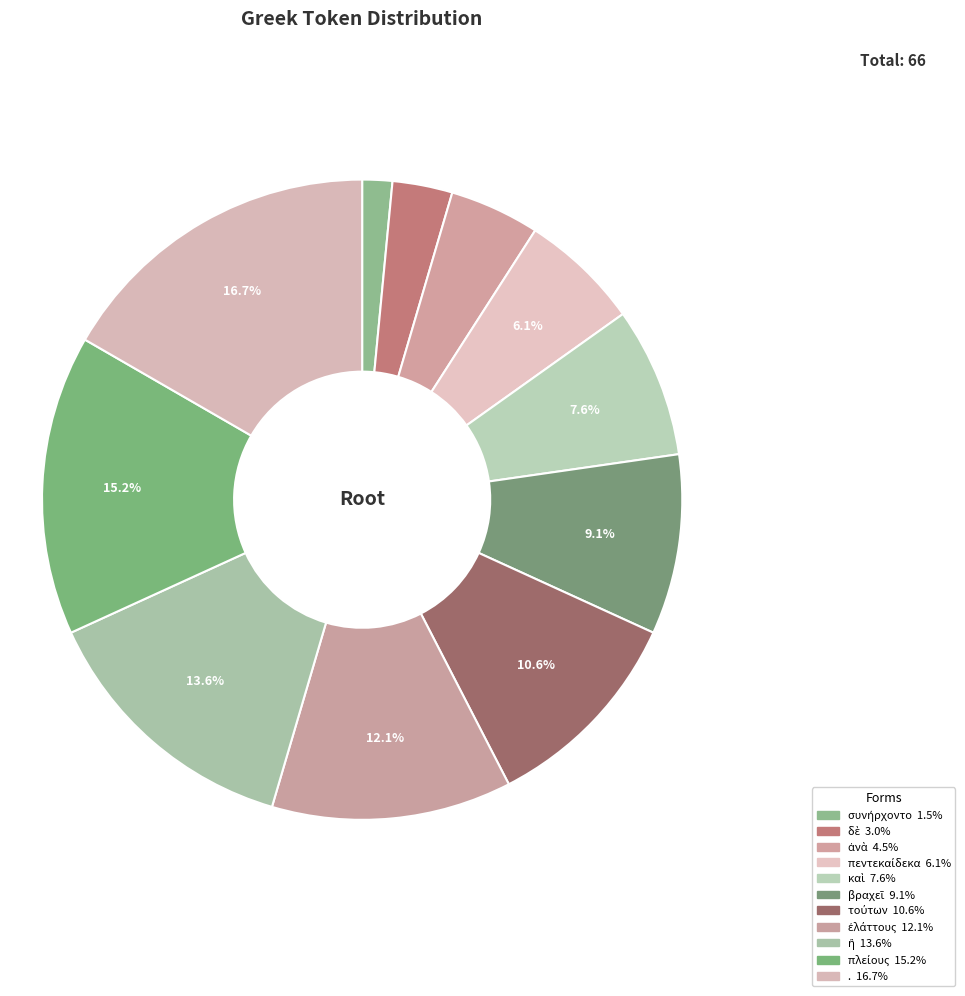

How many segments does this pie chart have?

11